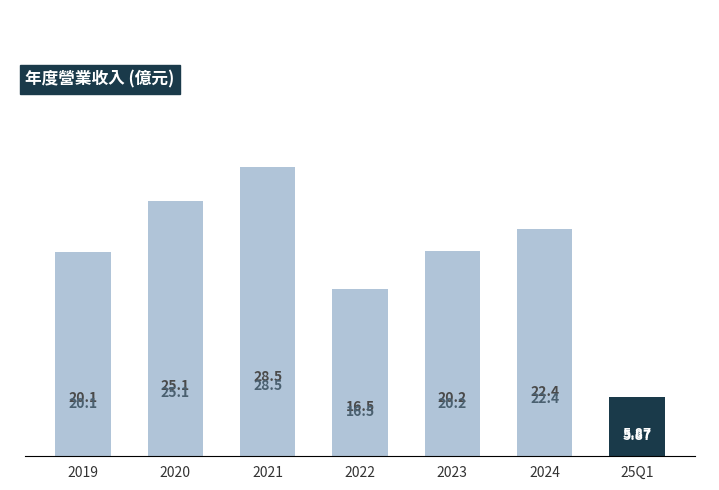

What is the label of the 4th bar from the right?

2022